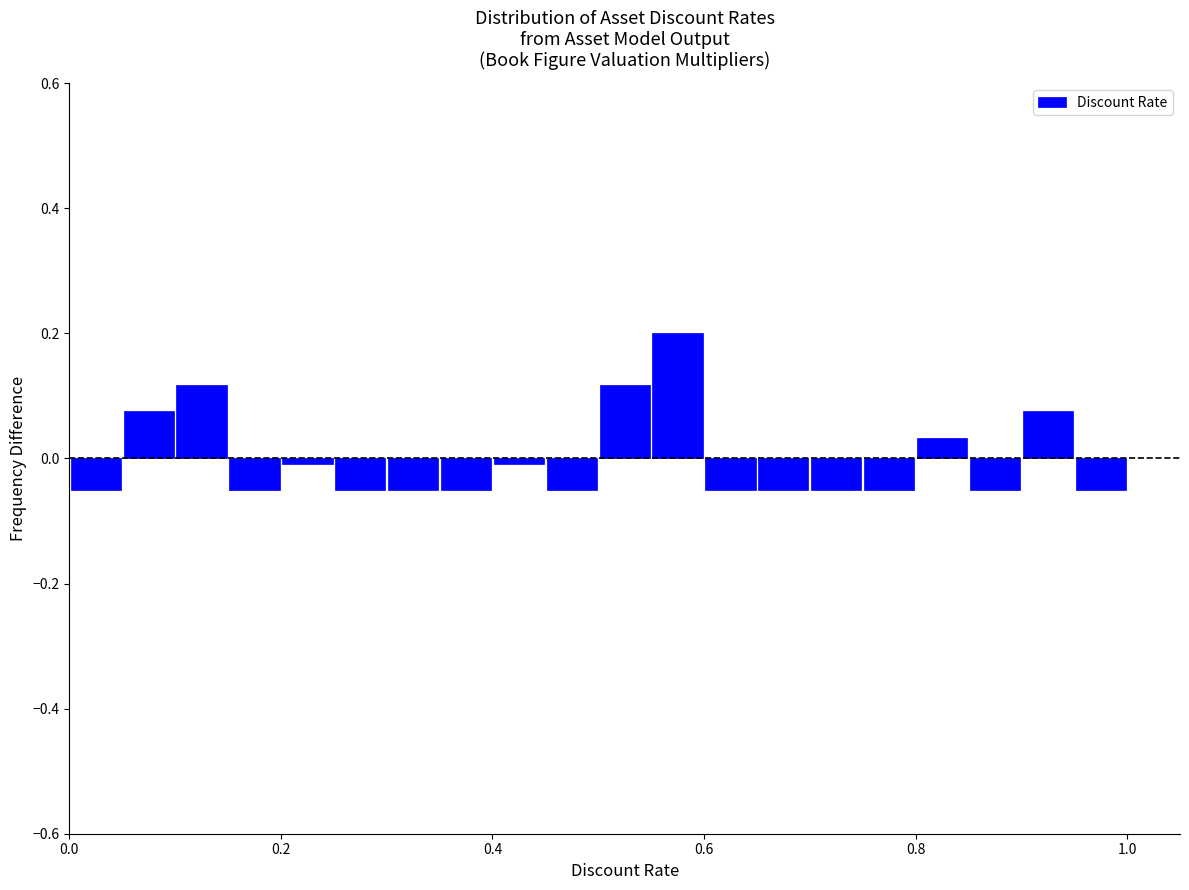

Around what value on the x-axis is the tallest bar? Give the approximate position of its centre, as read against the axis.

0.58